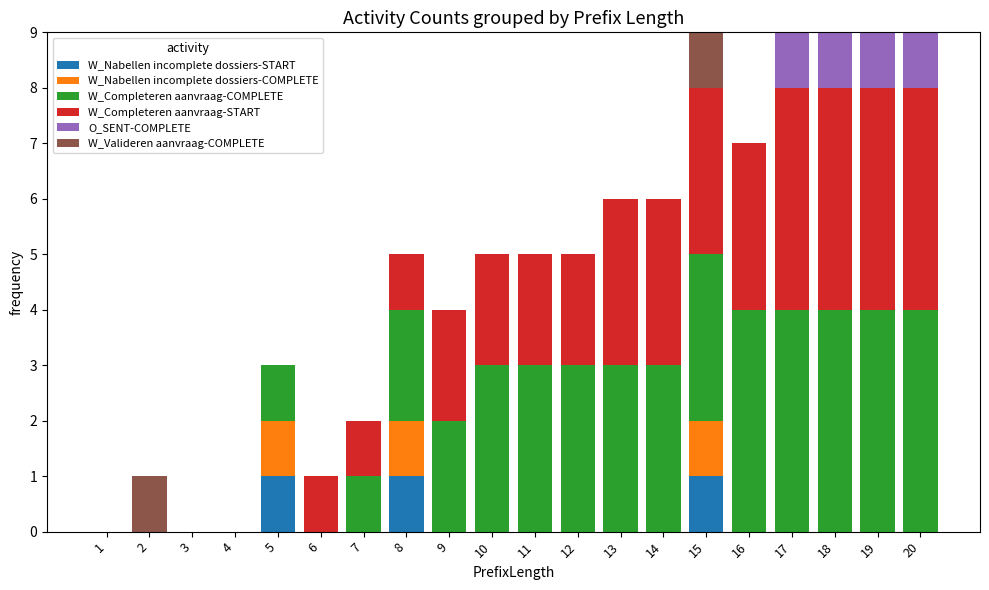

What are all the series names shown in the legend?

W_Nabellen incomplete dossiers-START, W_Nabellen incomplete dossiers-COMPLETE, W_Completeren aanvraag-COMPLETE, W_Completeren aanvraag-START, O_SENT-COMPLETE, W_Valideren aanvraag-COMPLETE